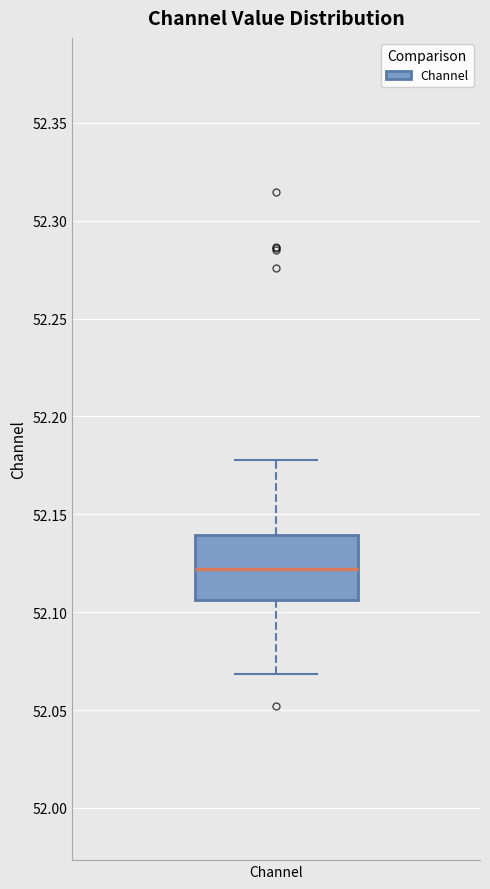

Read this box plot against the y-axis: the position of the median line, the range covered by the box, and the ends of both whiskers. The values are not printed on the chart, so give them approximately, as read against the axis.

median 52.120, box 52.105 to 52.140, whiskers 52.070 to 52.180